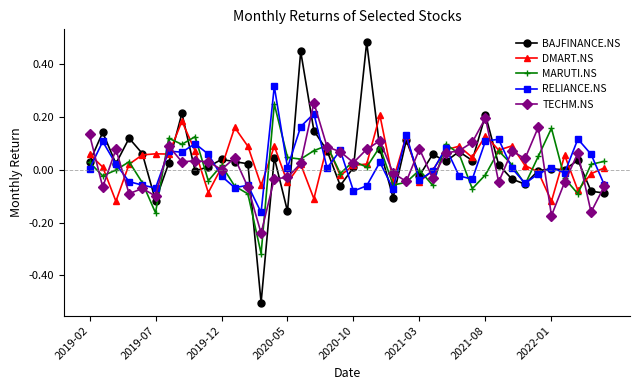

Which series has the largest range (max minus min)?

BAJFINANCE.NS